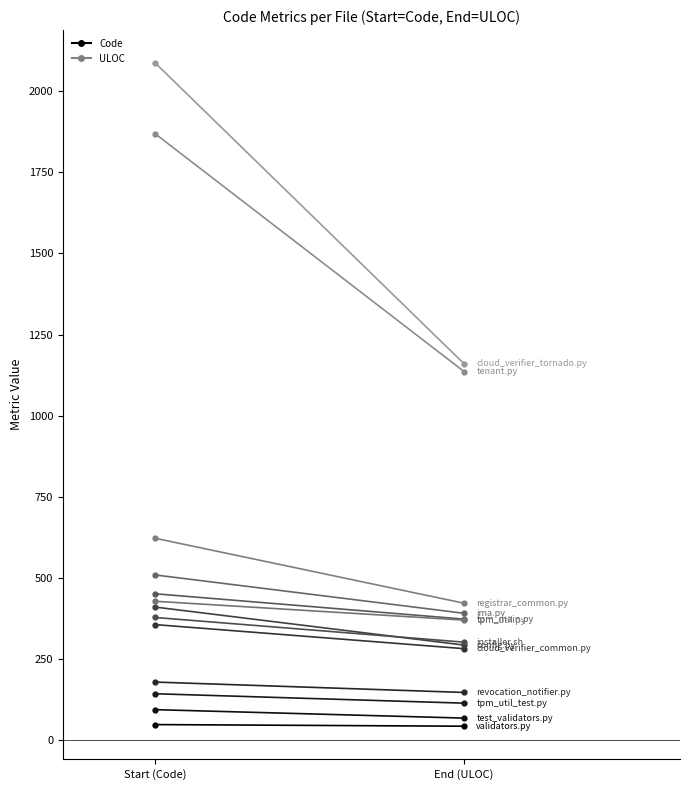

True or false: ULOC and Complexity cross at least once.

False